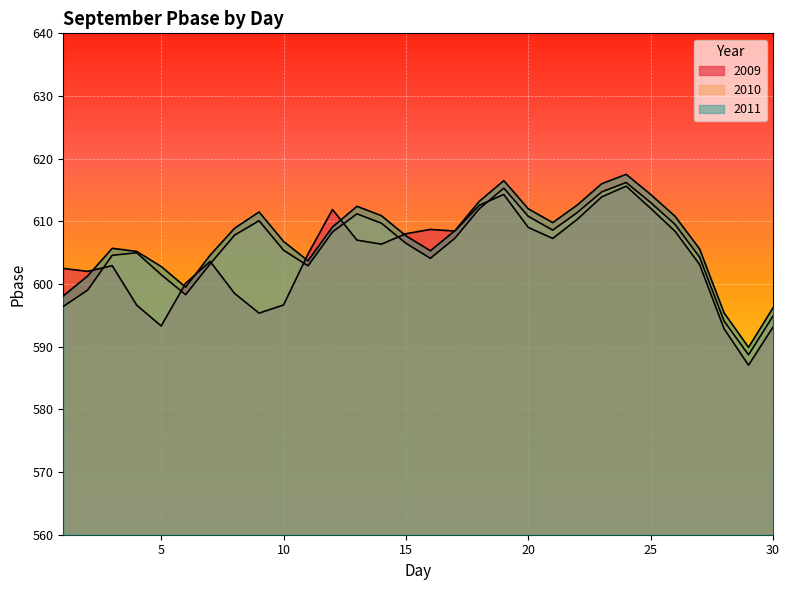

What is the approximate value of 2009 at 30?

593.1